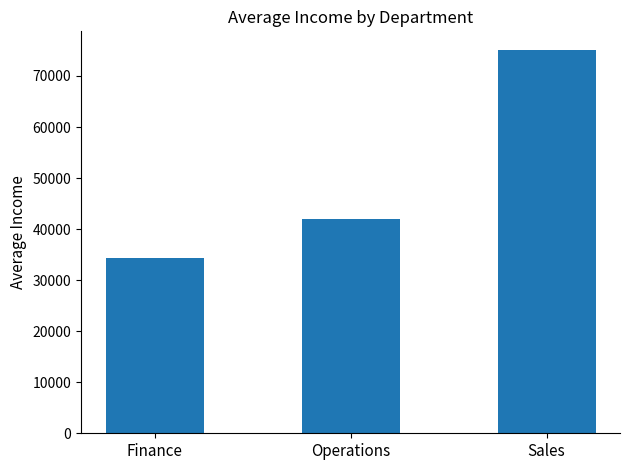

What is the change in value from Operations to Sales?

+33000.0